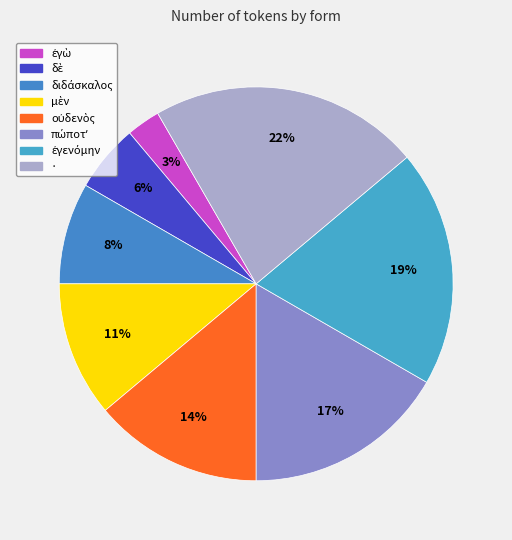

How many segments does this pie chart have?

8